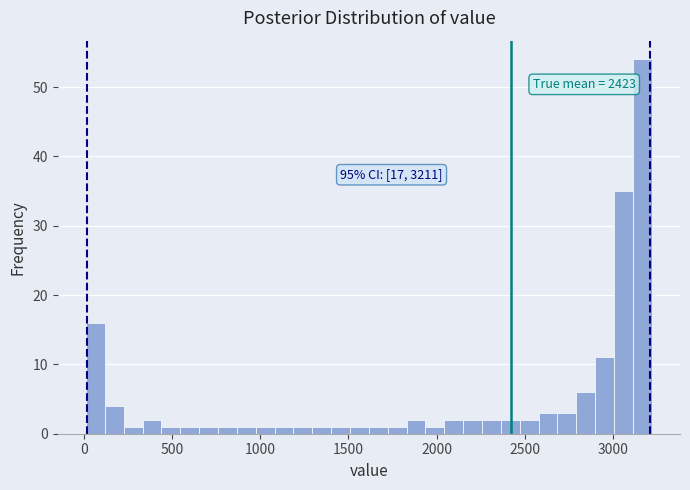

Around what value on the x-axis is the tallest bar? Give the approximate position of its centre, as read against the axis.

3150